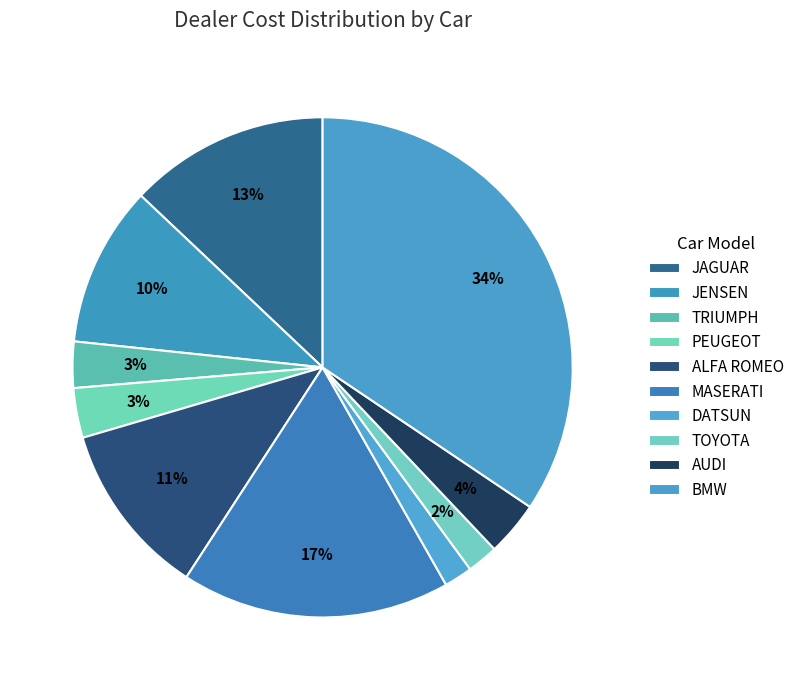

How many segments does this pie chart have?

10